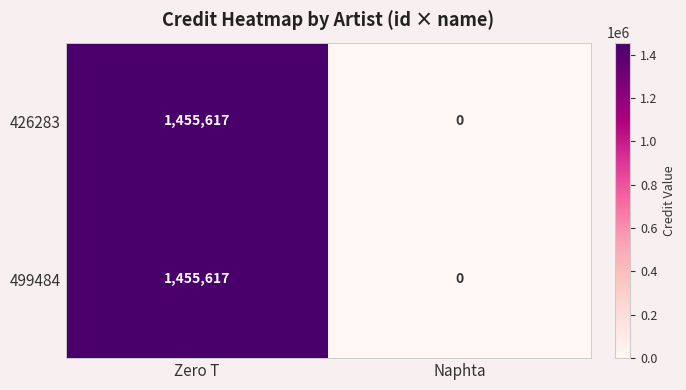

Is it true that 426283 equals 505694 at Zero T?

False